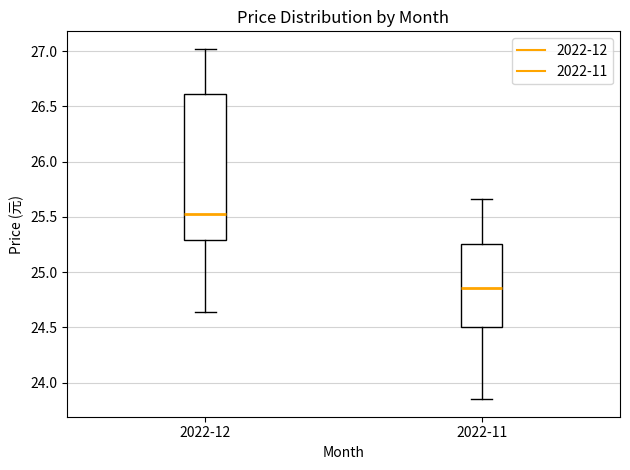

Reading left to right, transcribe this box plot: for each box, give where its median line is, the range the box spans, and where its two whiskers end, as read against the y-axis. The values are not printed on the chart, so give them approximately, as read against the axis.

2022-12: median 25.55, box 25.30 to 26.60, whiskers 24.65 to 27.00
2022-11: median 24.85, box 24.50 to 25.25, whiskers 23.85 to 25.65